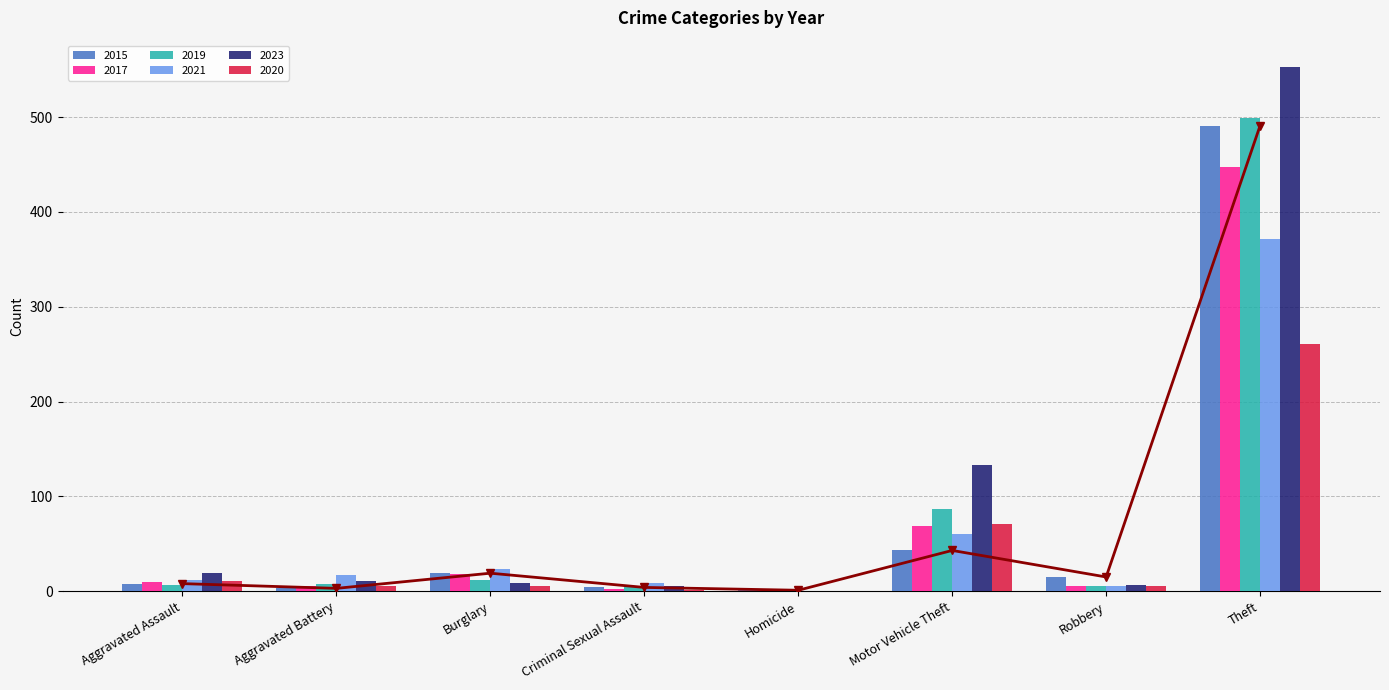

Reading right to left, list all the values displayed in this chart.

2015: Theft=491	Robbery=15	Motor Vehicle Theft=43	Homicide=1	Criminal Sexual Assault=4	Burglary=19	Aggravated Battery=3	Aggravated Assault=8
2017: Theft=447	Robbery=6	Motor Vehicle Theft=69	Homicide=1	Criminal Sexual Assault=2	Burglary=18	Aggravated Battery=5	Aggravated Assault=10
2019: Theft=499	Robbery=6	Motor Vehicle Theft=87	Homicide=0	Criminal Sexual Assault=4	Burglary=12	Aggravated Battery=8	Aggravated Assault=7
2021: Theft=371	Robbery=5	Motor Vehicle Theft=60	Homicide=0	Criminal Sexual Assault=9	Burglary=23	Aggravated Battery=17	Aggravated Assault=12
2023: Theft=553	Robbery=7	Motor Vehicle Theft=133	Homicide=0	Criminal Sexual Assault=5	Burglary=9	Aggravated Battery=11	Aggravated Assault=19
2020: Theft=261	Robbery=6	Motor Vehicle Theft=71	Homicide=0	Criminal Sexual Assault=1	Burglary=5	Aggravated Battery=6	Aggravated Assault=11